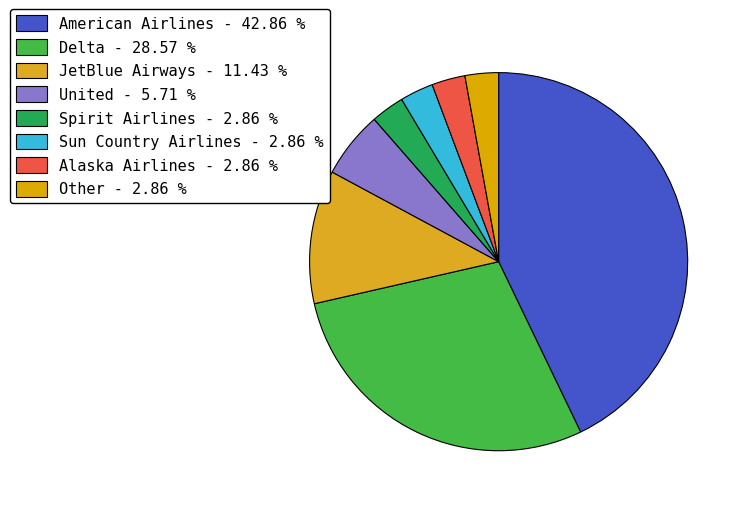

Is United the majority of the pie?

No